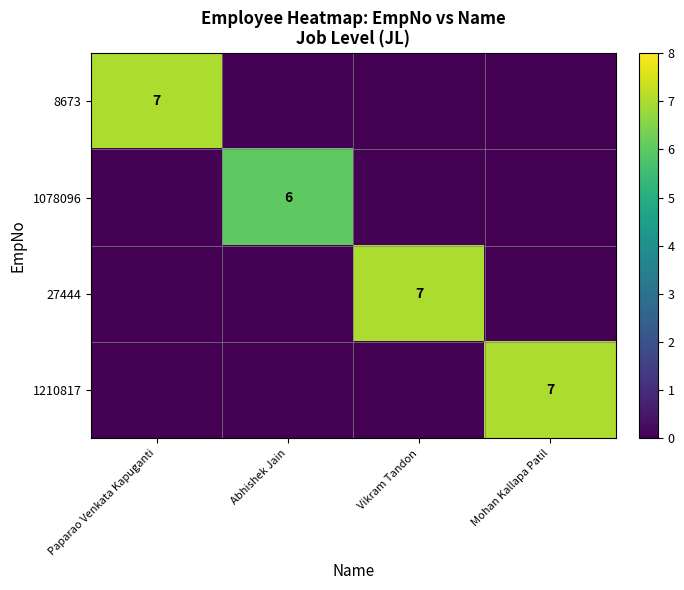

The value of 27444 at Vikram Tandon is 7. True or false?

True